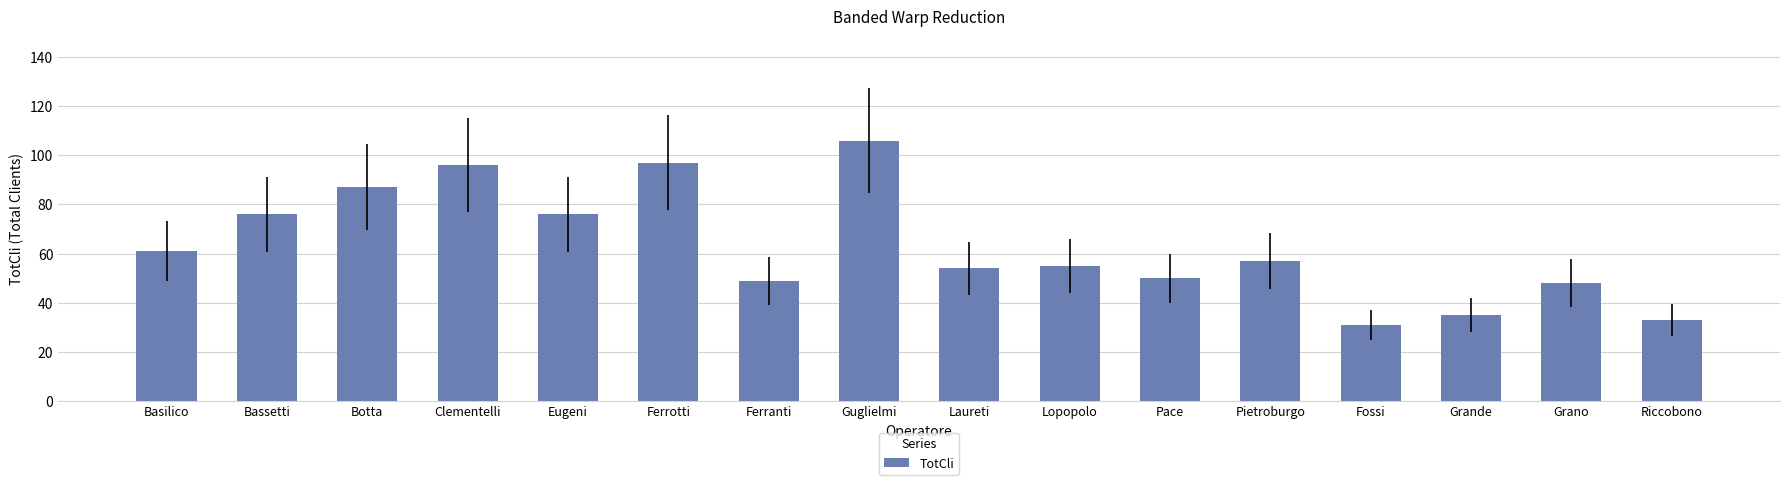

The value at Ferranti is 23. True or false?

False